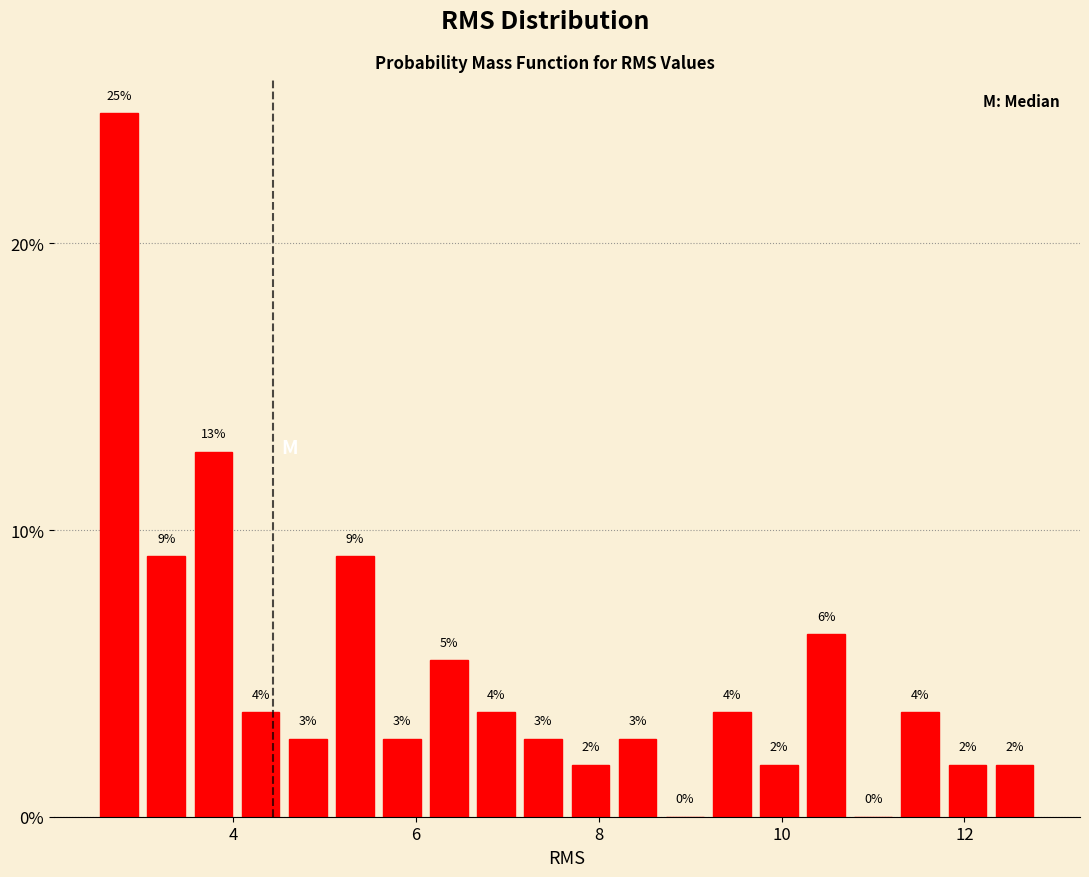

Read against the x-axis, roughly where is the centre of the tallest bar?

2.8